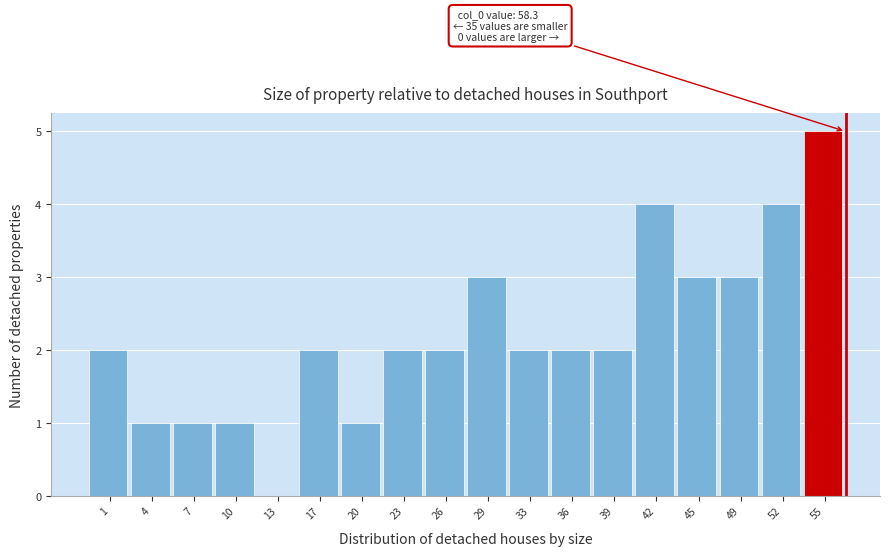

Reading left to right, list all the values displayed in this chart.

1=2	4=1	7=1	10=1	13=0	17=2	20=1	23=2	26=2	29=3	33=2	36=2	39=2	42=4	45=3	49=3	52=4	55=5